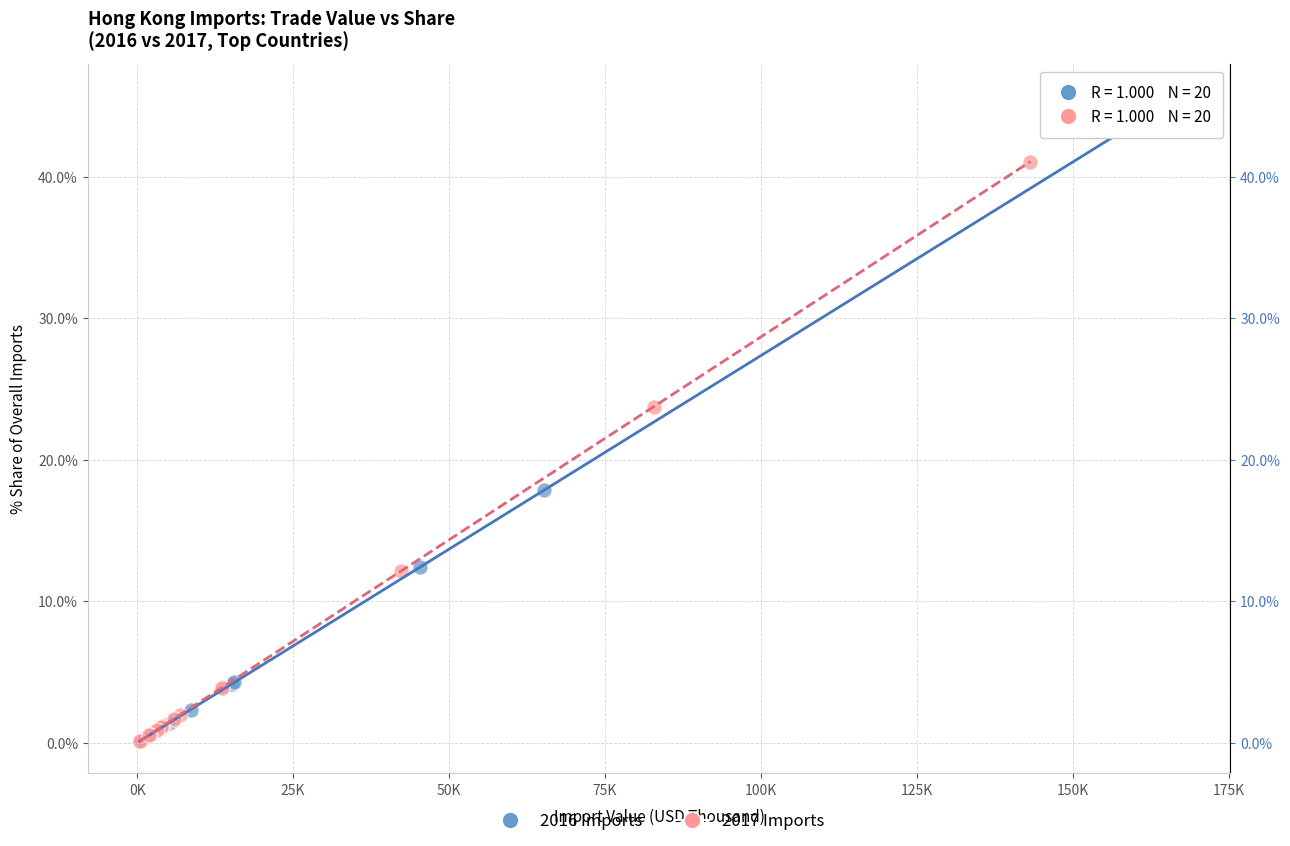

Which series reaches the maximum Y coordinate?

2016 Imports